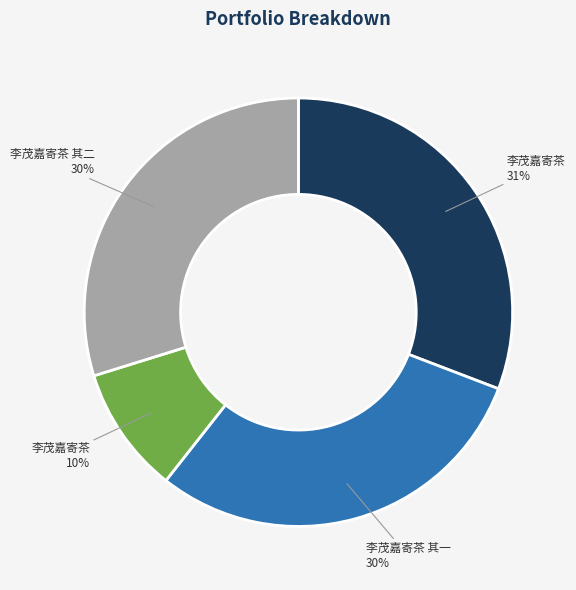

To the nearest percent, what is the difference between the largest and smallest slice percentages?

21%